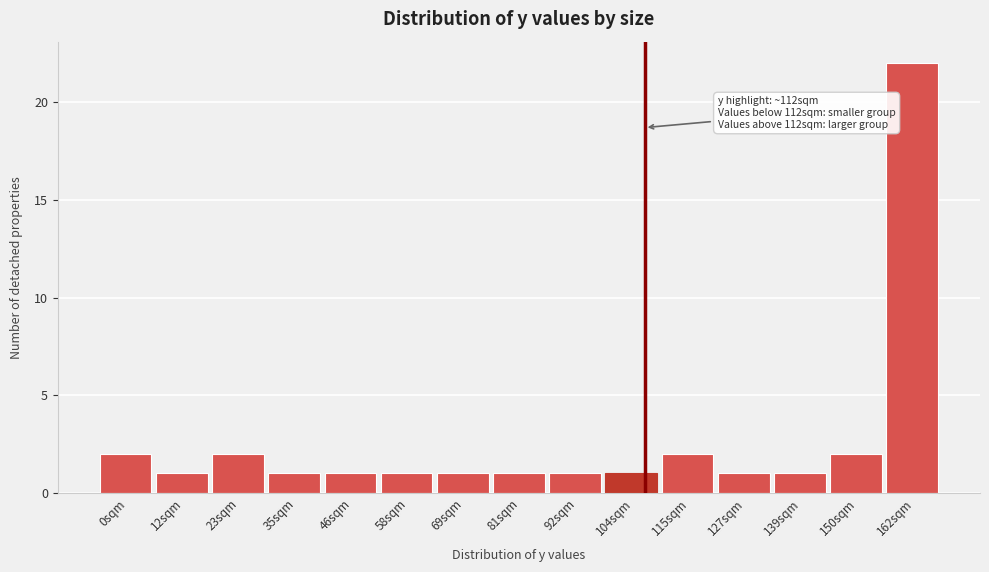

Reading left to right, what are all the values shown in this chart?

2	1	2	1	1	1	1	1	1	1	2	1	1	2	22